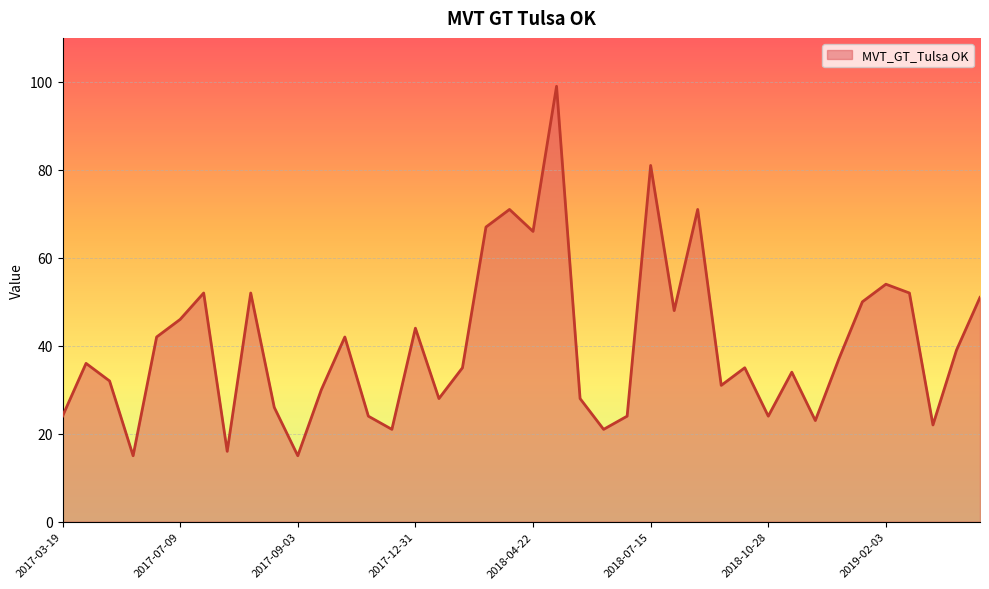

What is the difference between the maximum and minimum values?

84